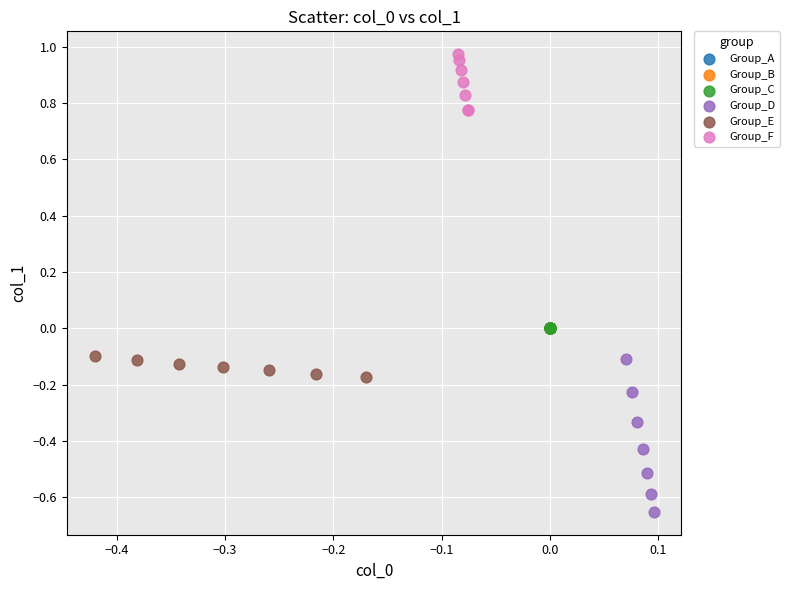

Which series has the largest Y range (max minus min)?

Group_D